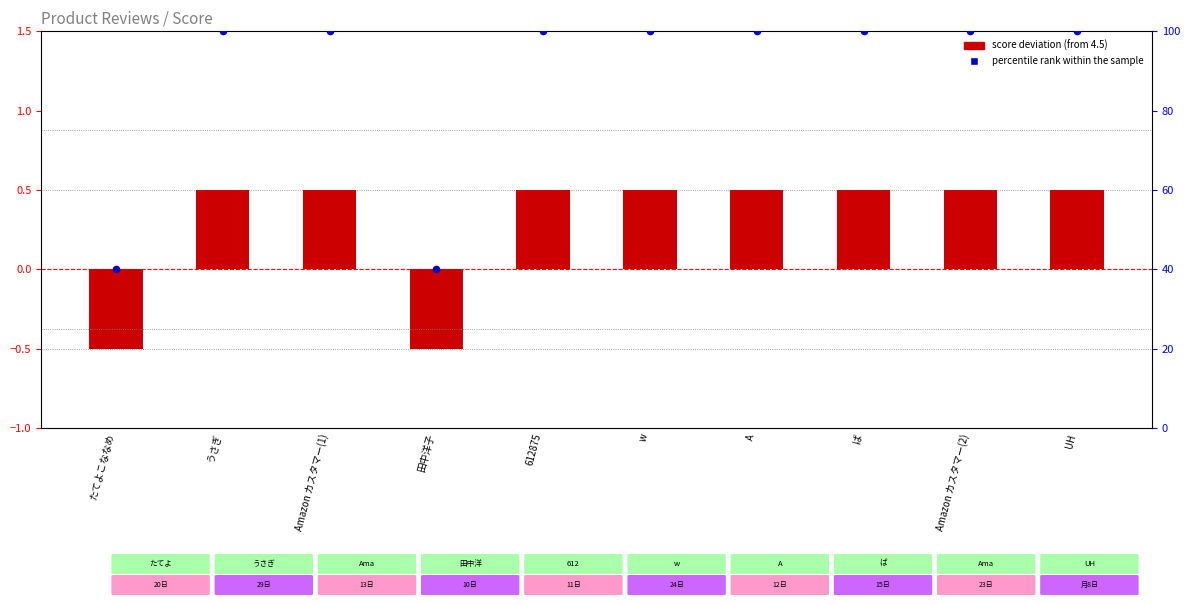

What is the total value across all series at w?

100.5